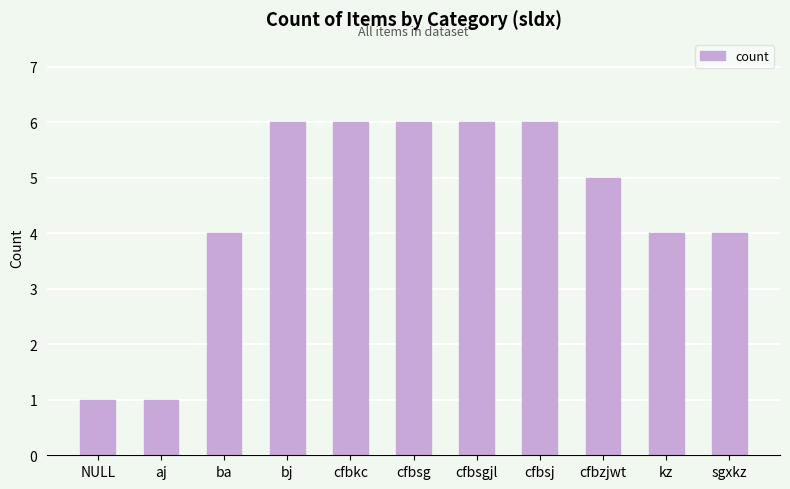

What is the minimum value shown in the chart?

1